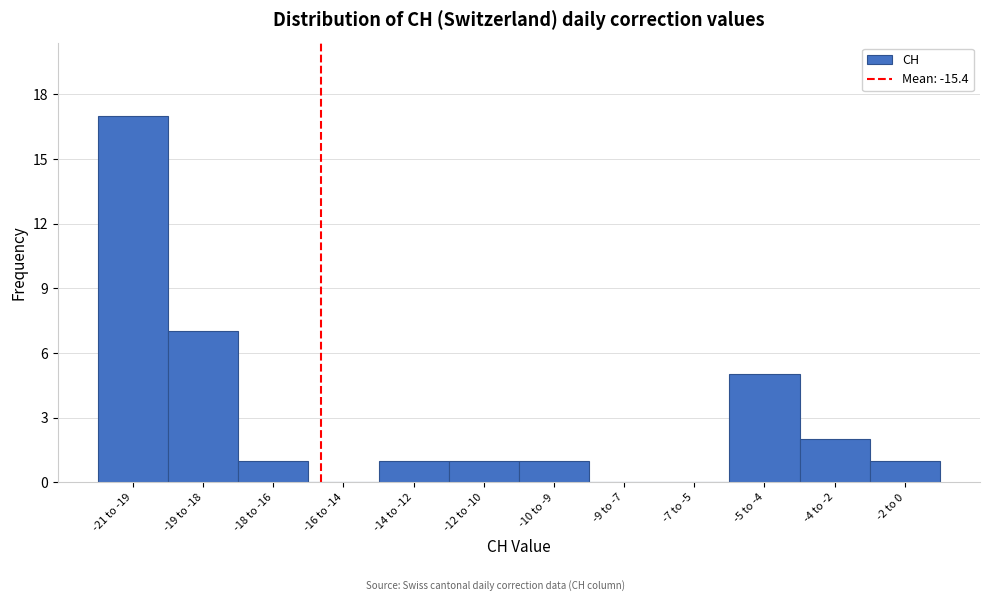

Reading left to right, transcribe all the data shown in this chart.

-21 to -19=17	-19 to -18=7	-18 to -16=1	-16 to -14=0	-14 to -12=1	-12 to -10=1	-10 to -9=1	-9 to -7=0	-7 to -5=0	-5 to -4=5	-4 to -2=2	-2 to 0=1